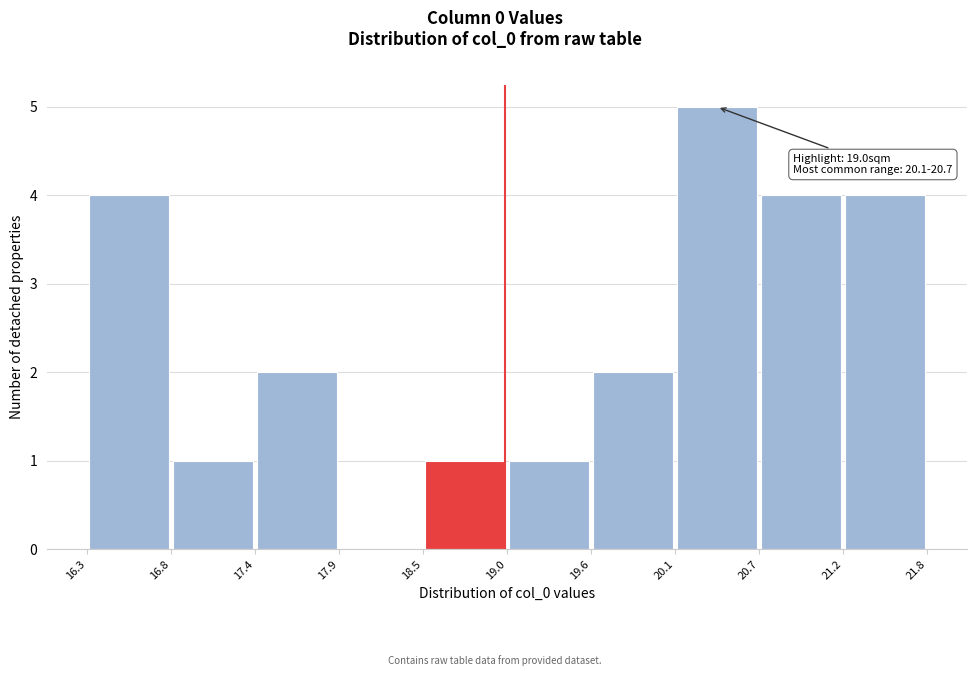

Over which range of the x-axis is the bar tallest?

20.1 to 20.7